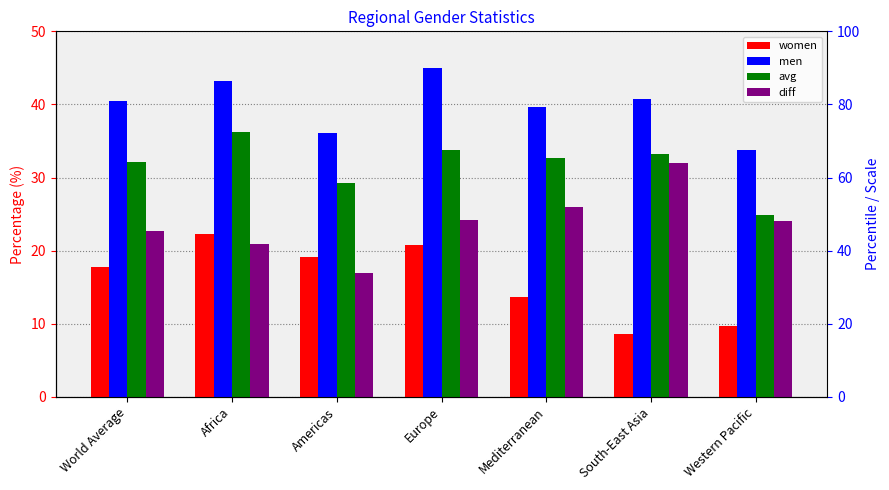

Which series has the largest total across all categories?

men